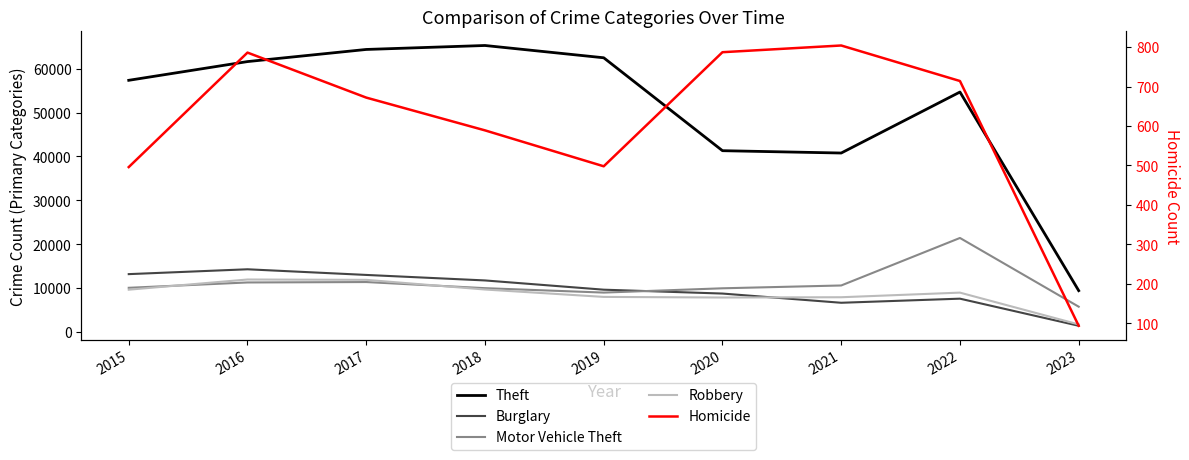

True or false: Theft has a value of 40781 at 2021.

True